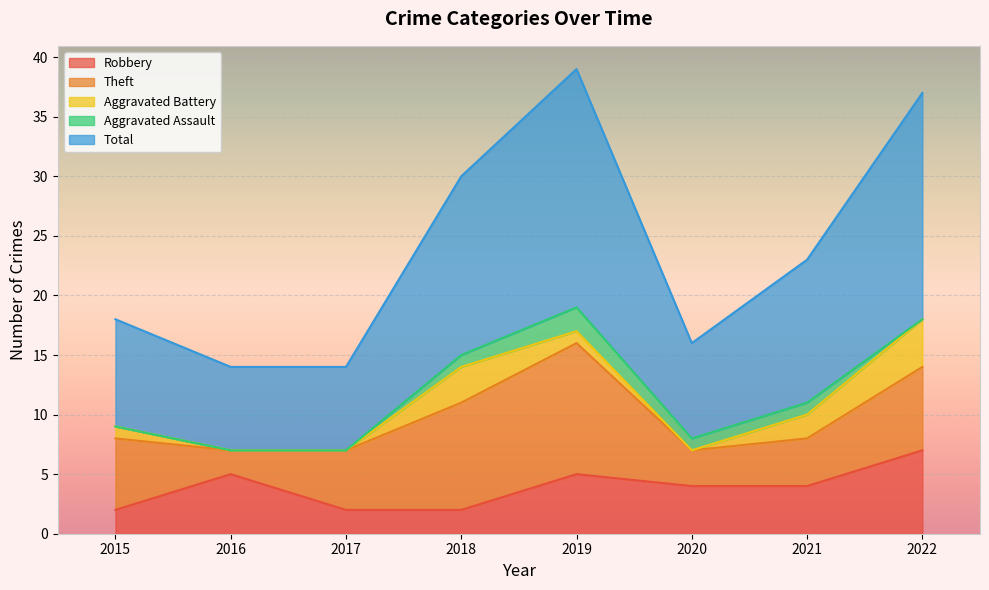

True or false: Aggravated Battery and Aggravated Assault intersect in this chart.

True